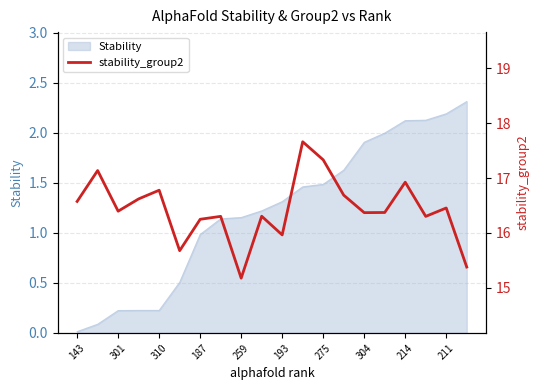

How many interior local peaks (higher than both neighbors) does the data have?

7